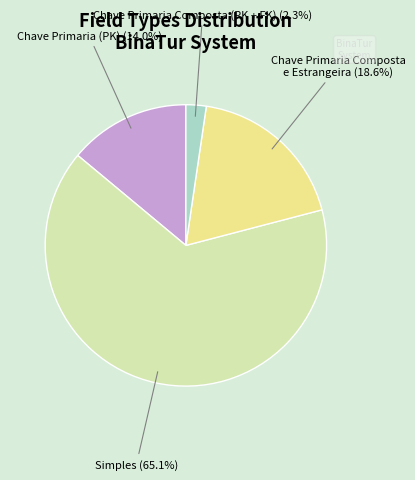

How many slices are in this pie chart?

4